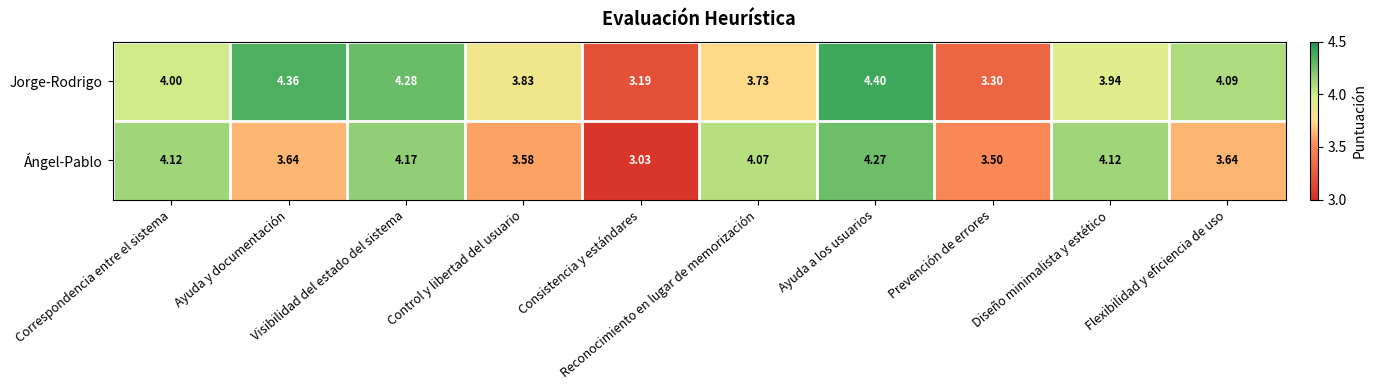

Which series has the largest range (max minus min)?

Ángel-Pablo